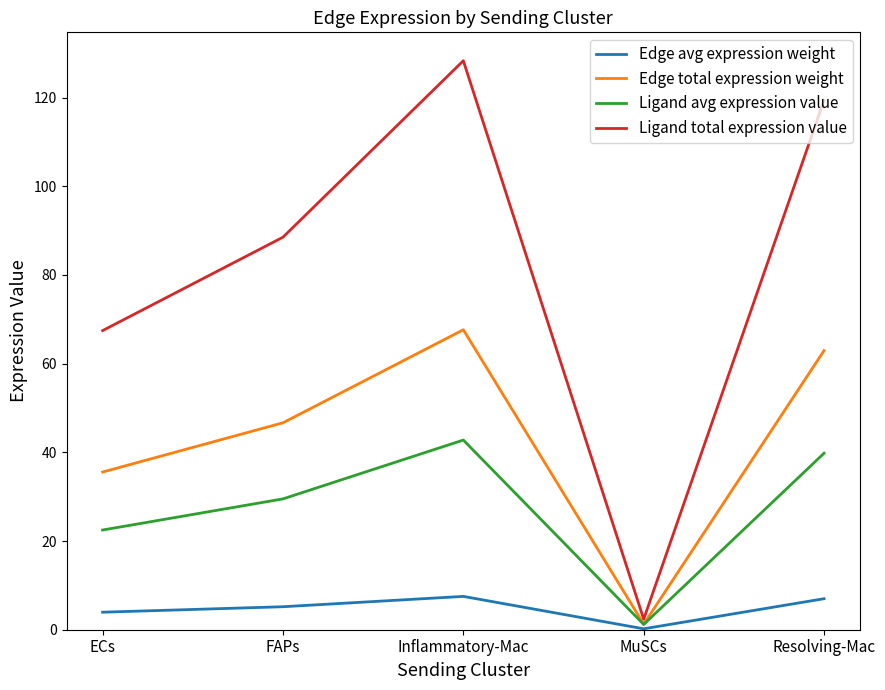

Is it true that Ligand avg expression value equals 1.2 at MuSCs?

True